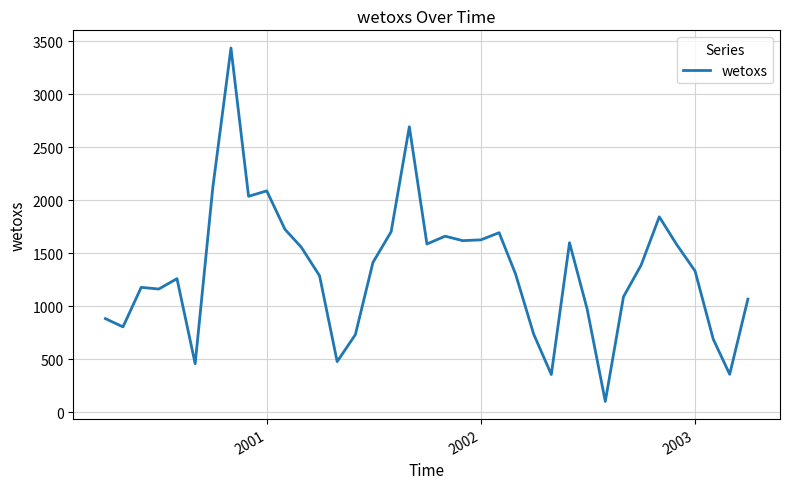

What is the difference between the maximum and minimum values?

3335.0